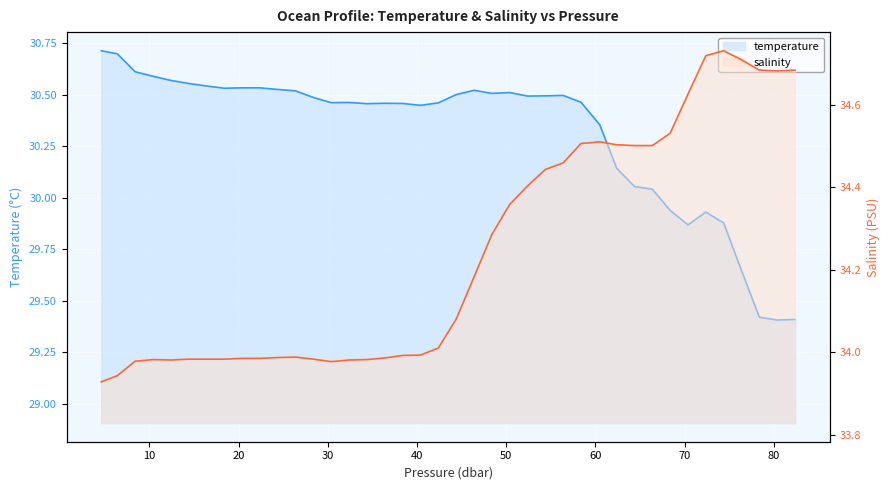

What is the sum of all salinity values?

1369.7